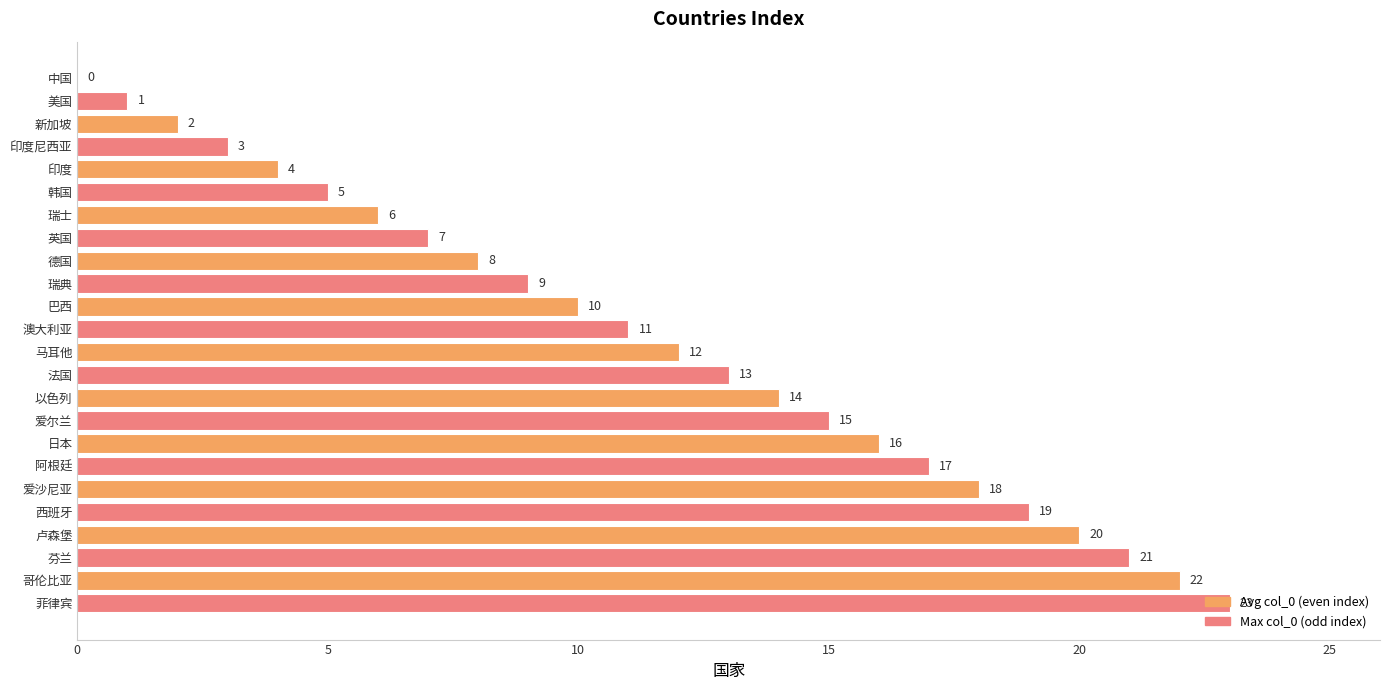

Are the bars grouped side by side (vs. stacked)?

No